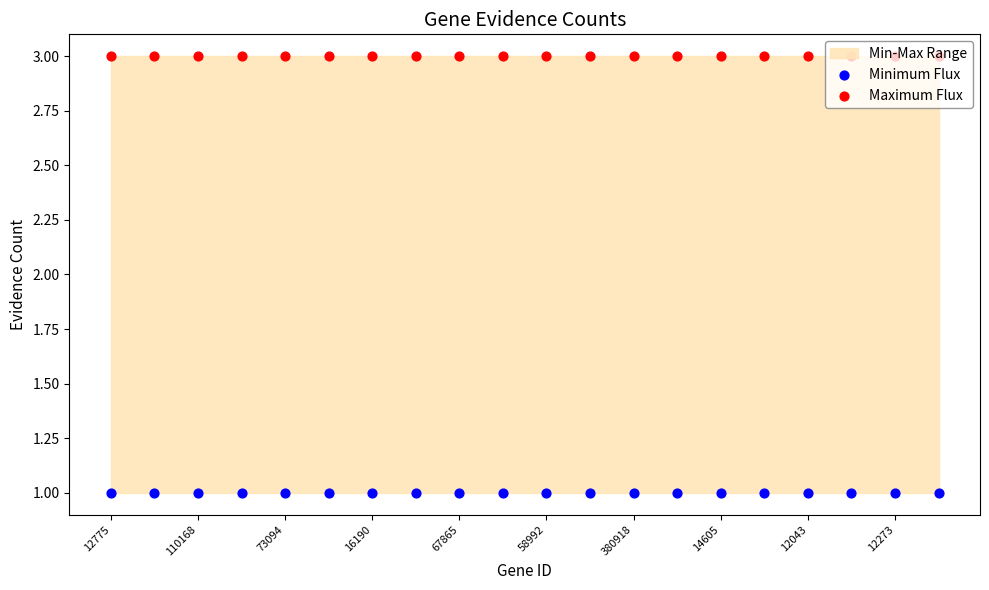

Which series has the largest total across all categories?

Maximum Flux